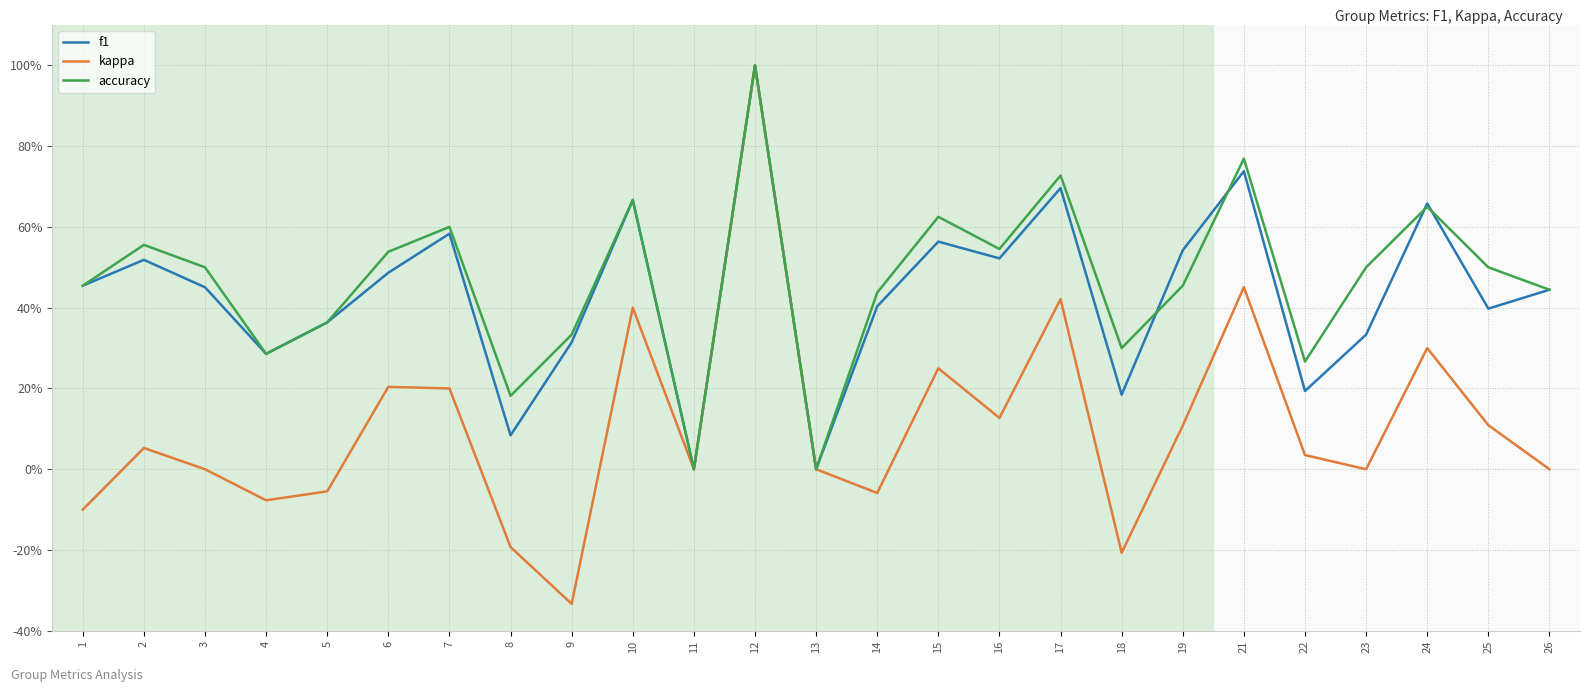

Does the chart display data point markers on the line(s)?

No